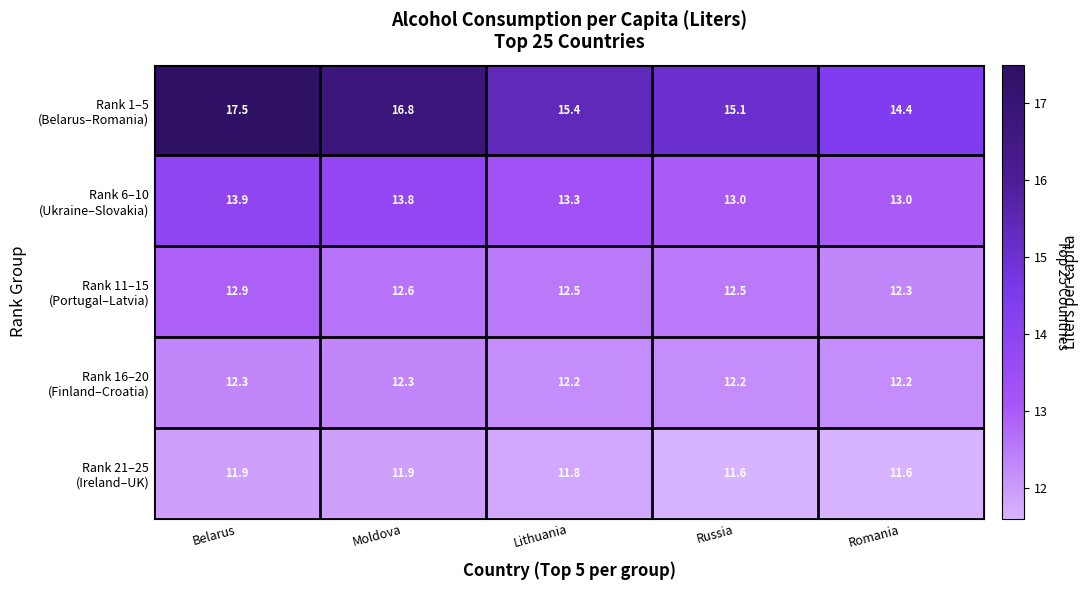

At which category is the sum across all series the highest?

Belarus